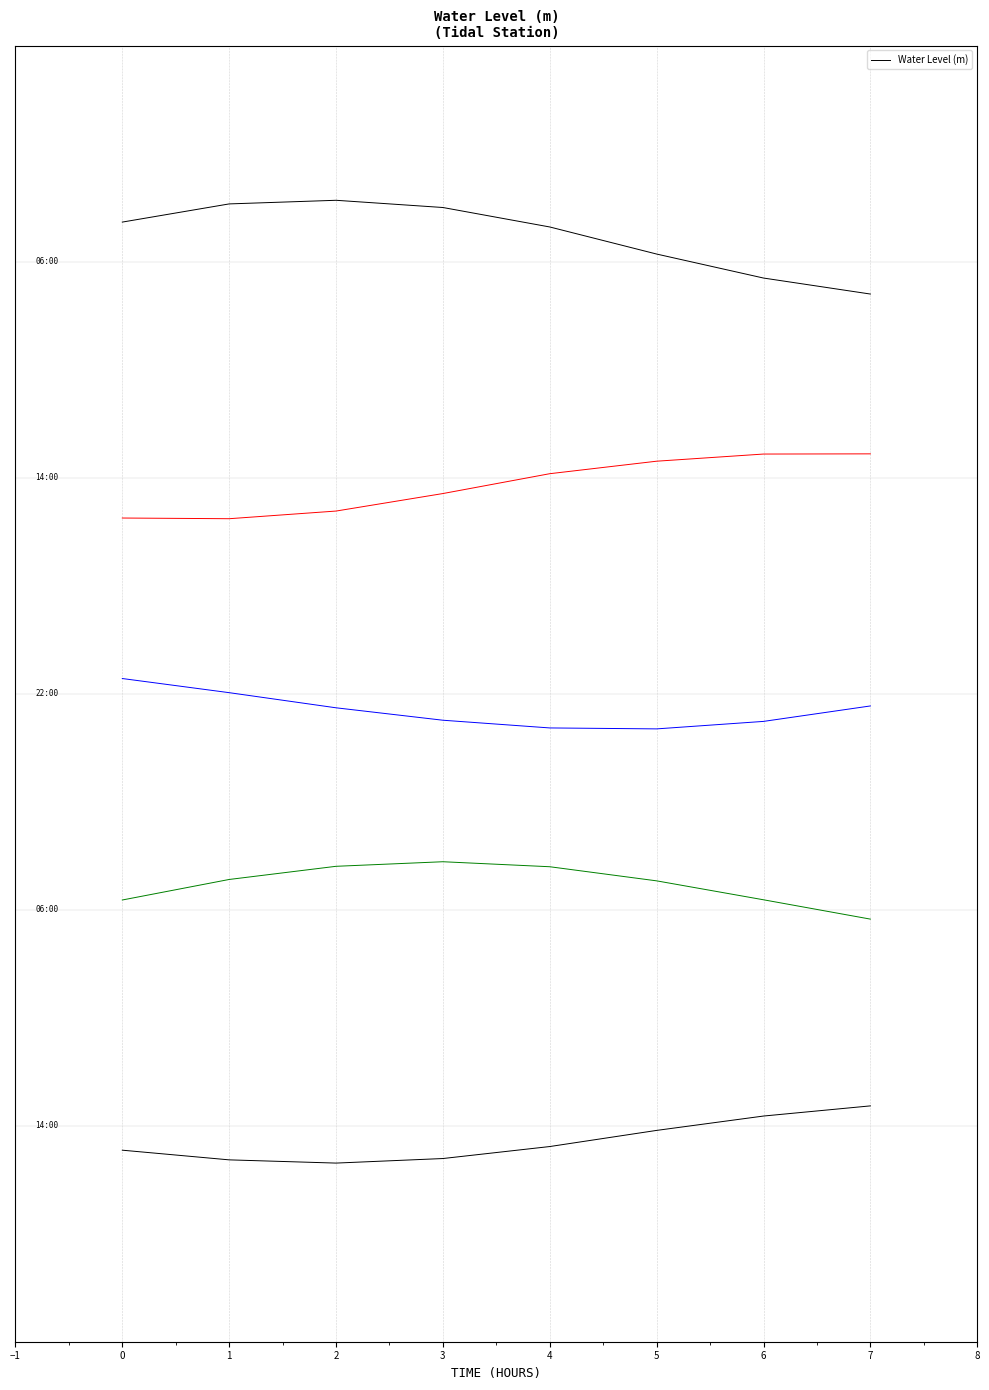

What is the approximate value at 2?

4.3